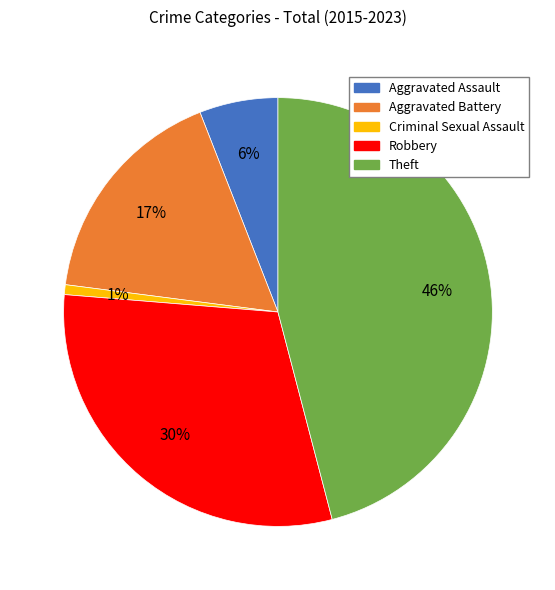

What is the ratio of the value at Aggravated Battery to the value at Robbery?

0.6